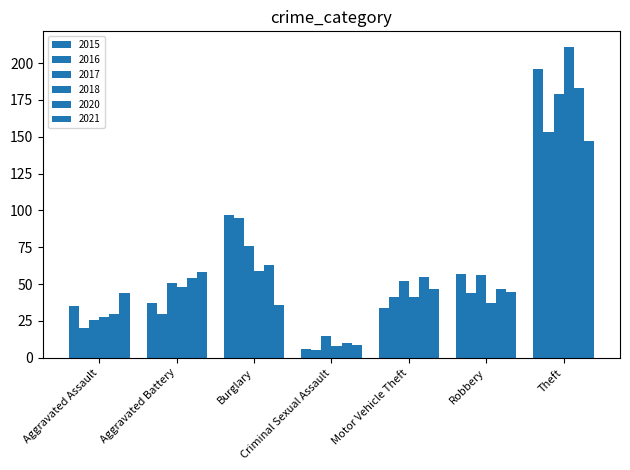

What is the sum of all 2020 values?

442